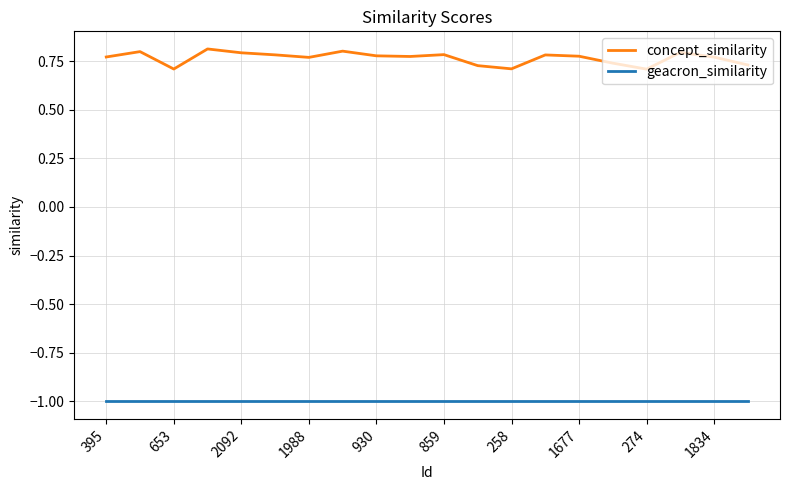

List the series in order of their overall mean, lowest first.

geacron_similarity, concept_similarity